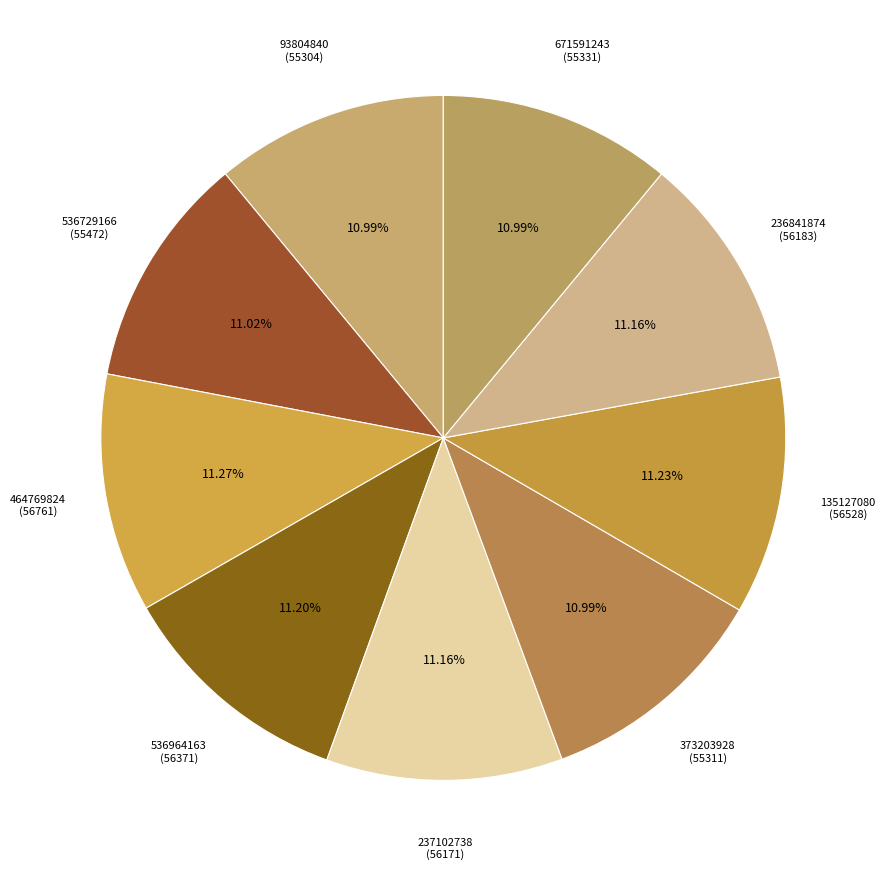

Is there a majority slice in this chart?

No